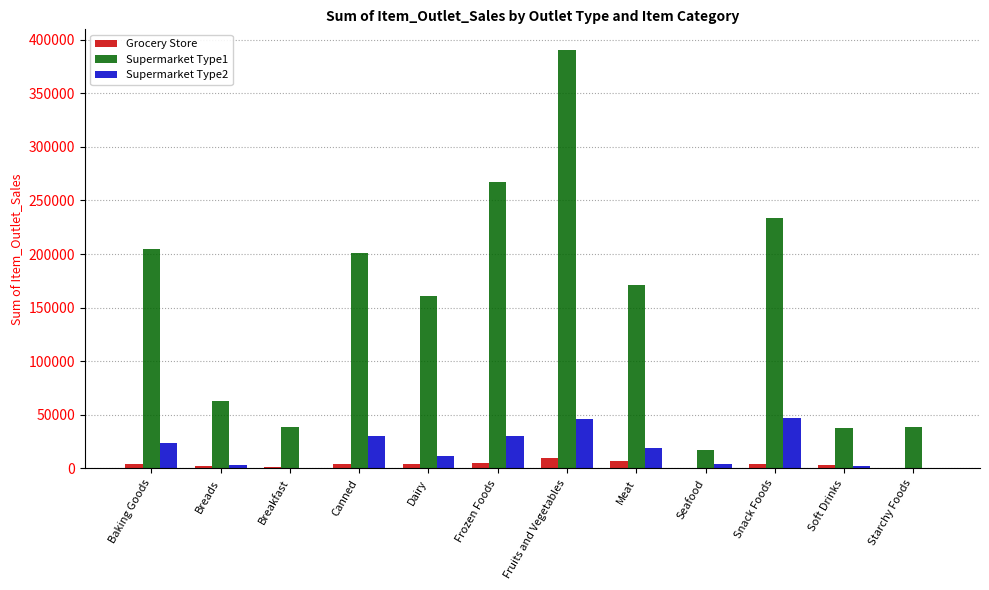

What is the maximum value shown in the chart?

389981.7